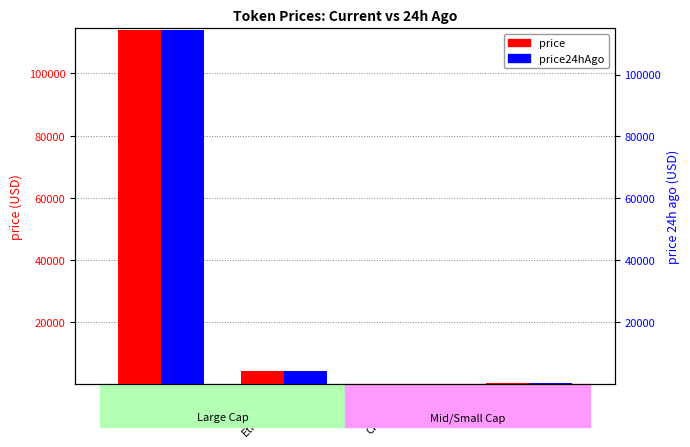

The price series shows 21.3 at Chainlink. True or false?

True